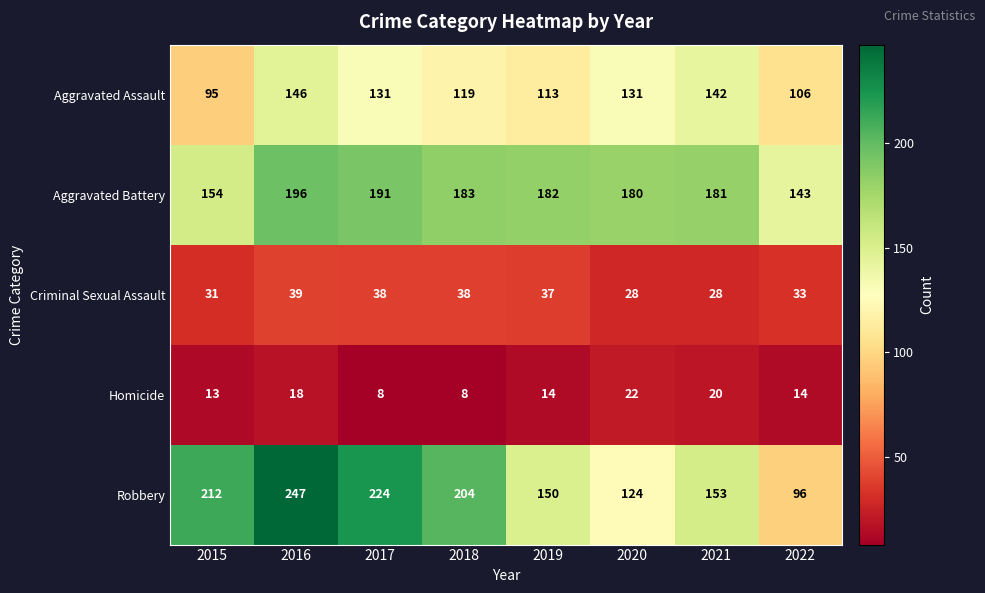

Which series has the widest spread of values?

Robbery